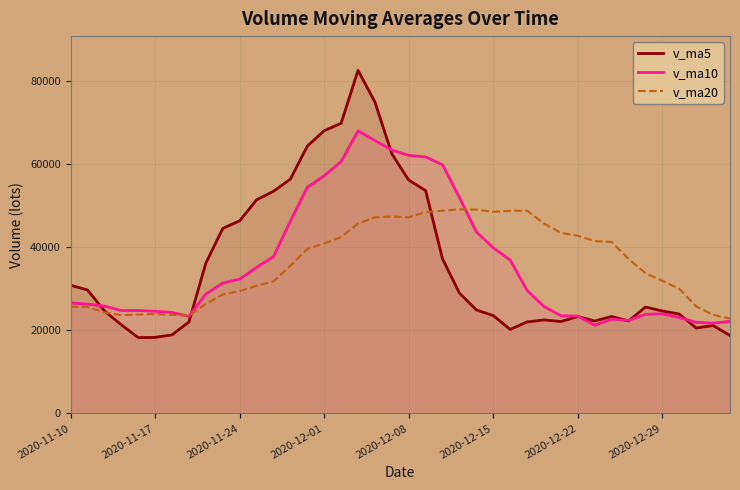

What is the greatest value displayed?

82474.4